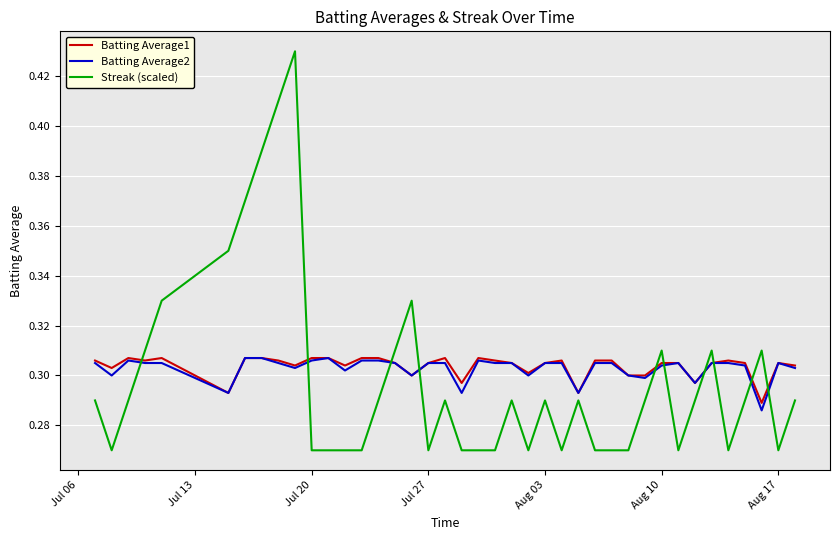

True or false: Streak (scaled) and Batting Average1 cross at least once.

True